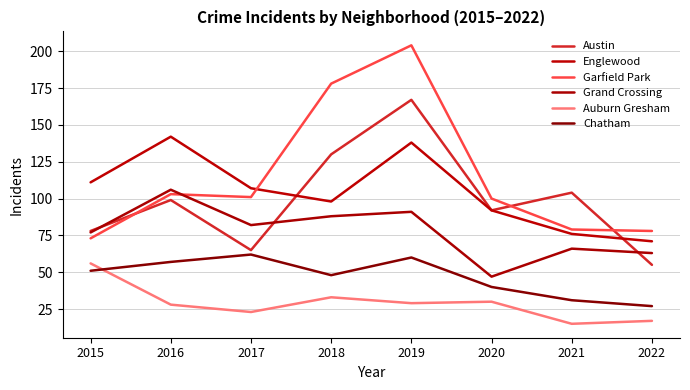

Where is the first local maximum for Auburn Gresham?

2018